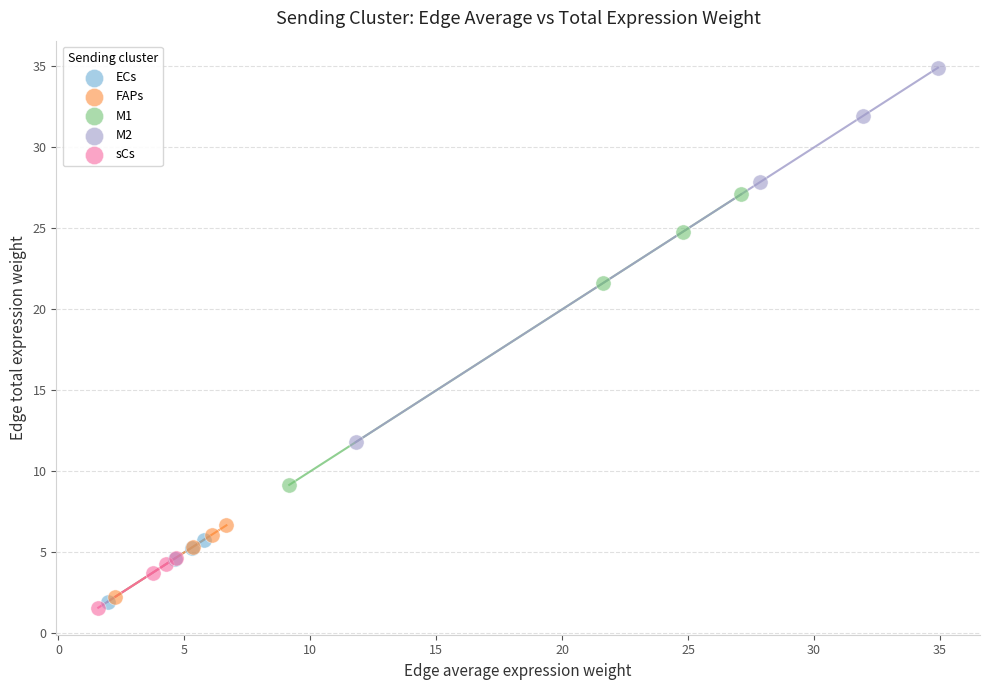

Which series reaches the maximum Y coordinate?

M2